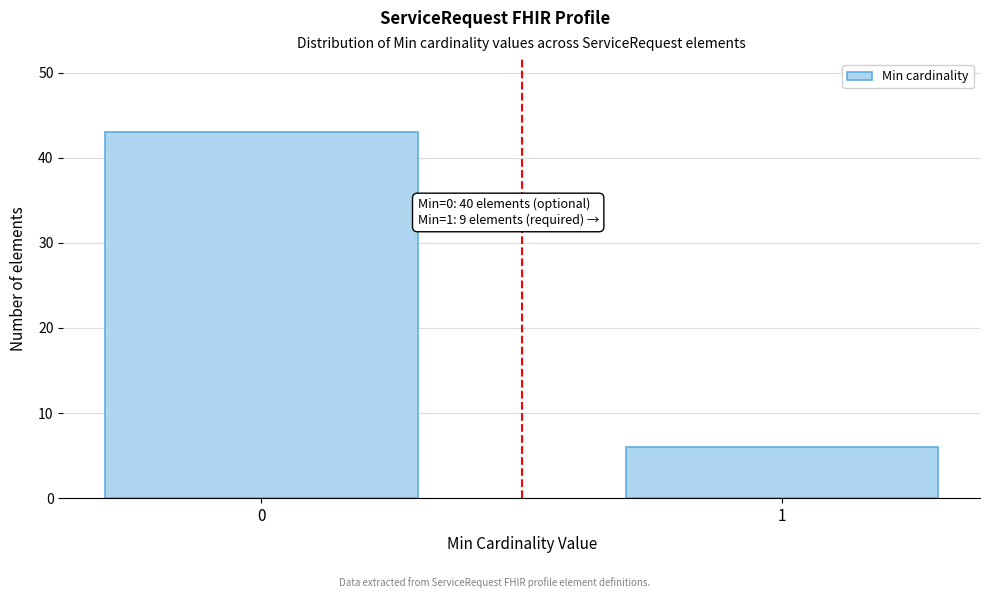

Reading right to left, what are all the values shown in this chart?

1=6	0=43